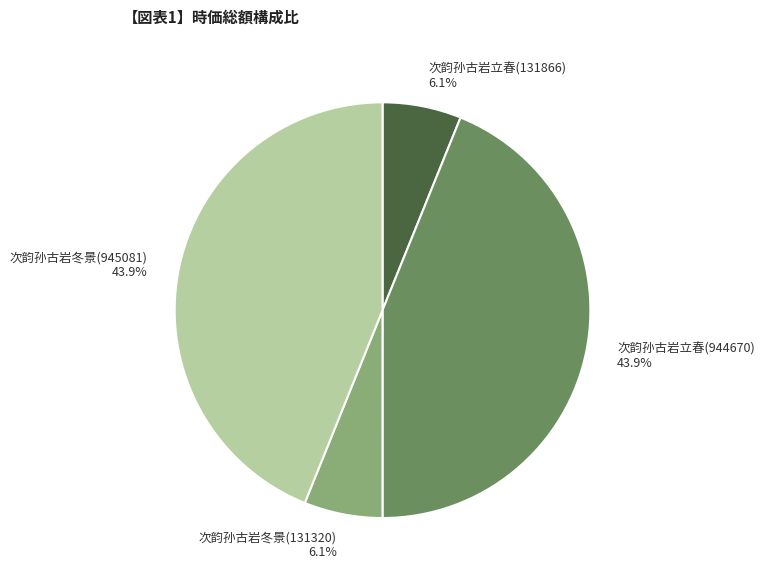

How many segments does this pie chart have?

4